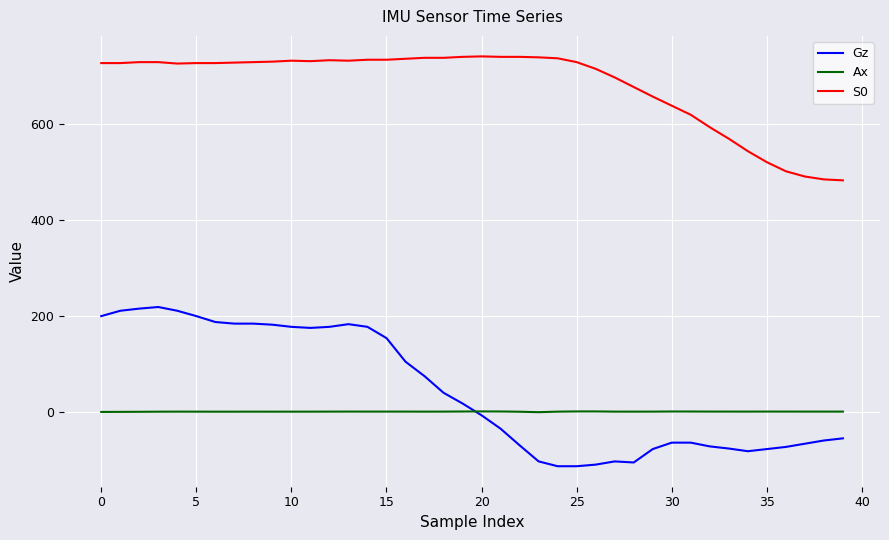

What is the maximum value for S0?

742.0